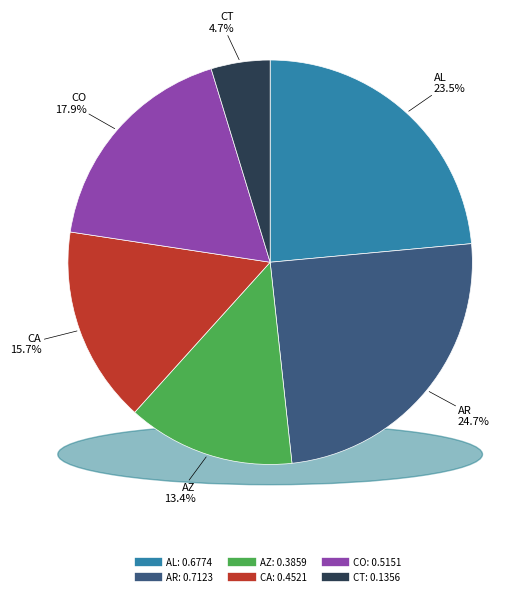

To the nearest percent, what is the average slice percentage?

17%